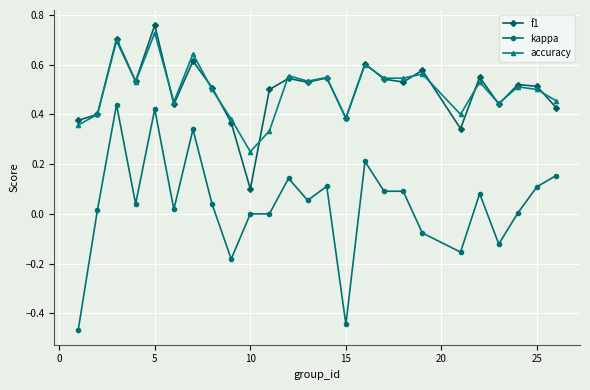

Which series has the largest range (max minus min)?

kappa